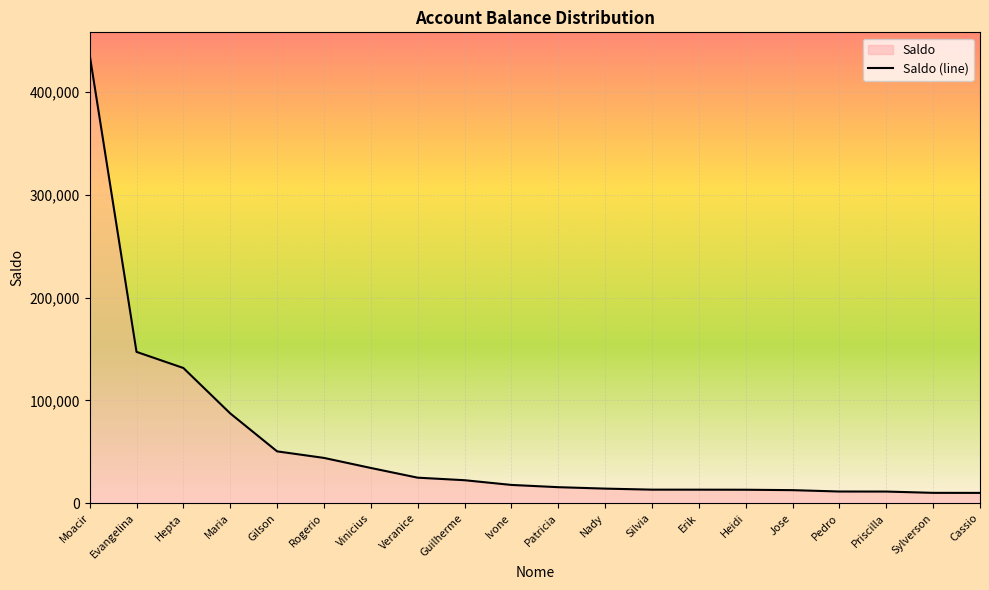

Rank the categories by value from highest to lowest.

Moacir, Evangelina, Hepta, Maria, Gilson, Rogerio, Vinicius, Veranice, Guilherme, Ivone, Patricia, Nady, Silvia, Erik, Heidi, Jose, Pedro, Priscilla, Sylverson, Cassio